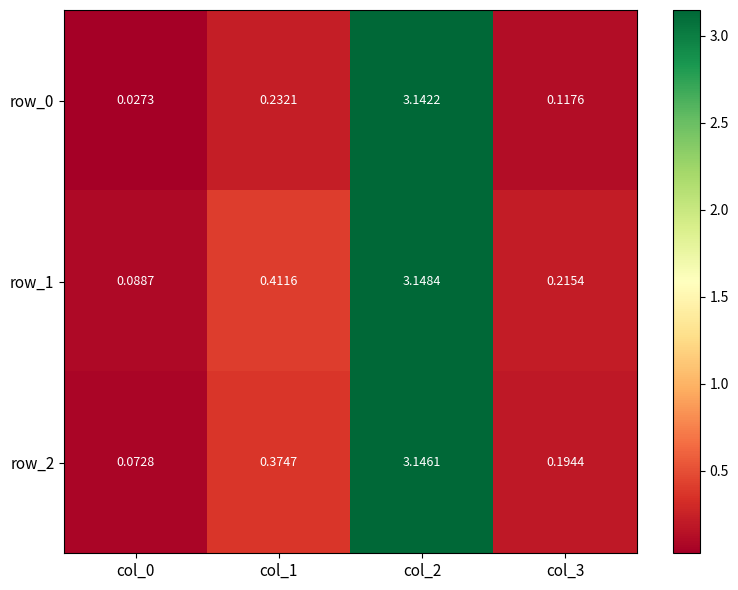

Is the value of row_1 at col_2 greater than the value of row_2 at col_0?

Yes